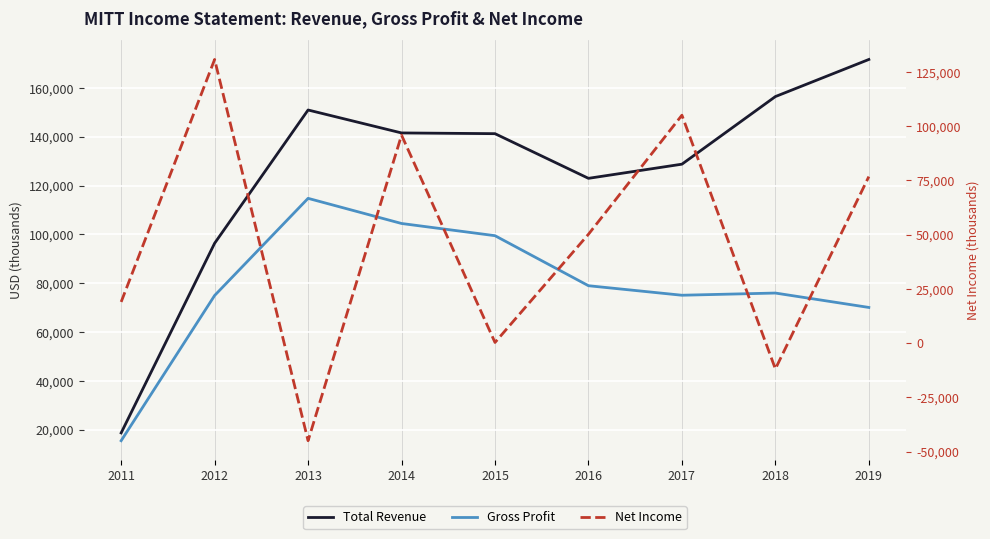

How many values in the Total Revenue series exceed 141300?

4